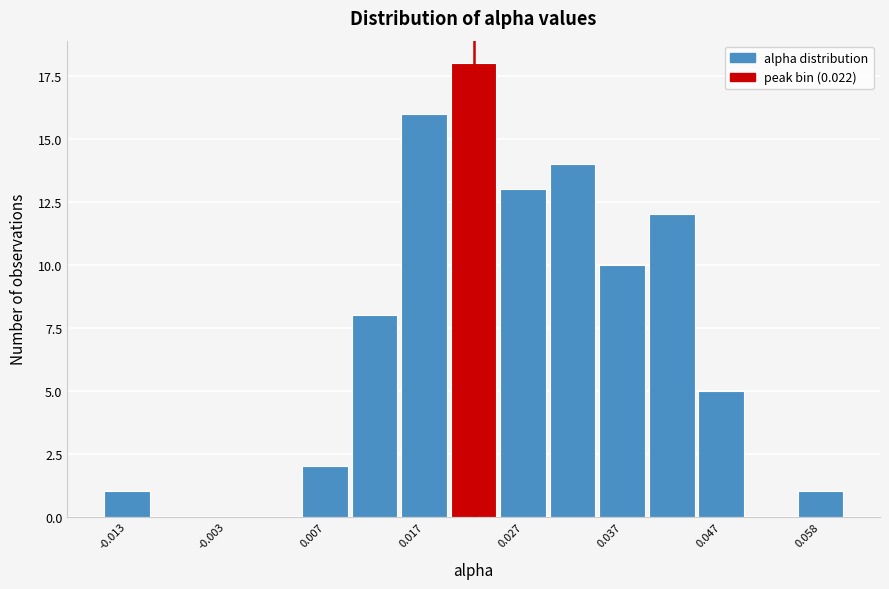

Around what value on the x-axis is the tallest bar? Give the approximate position of its centre, as read against the axis.

0.022